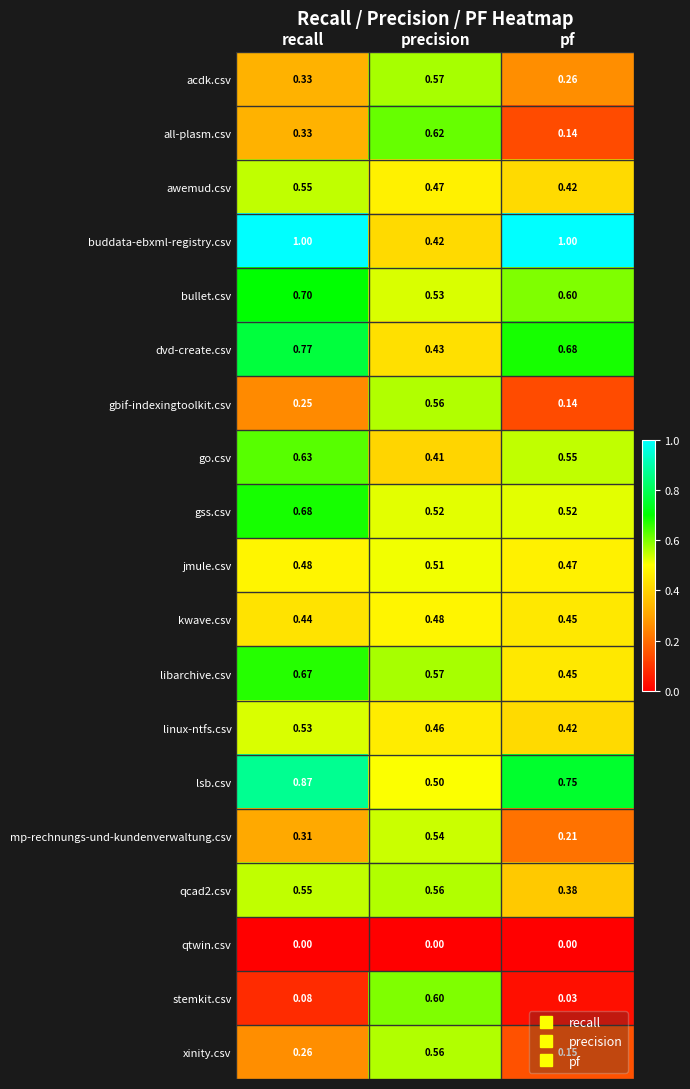

At which label is bullet.csv closest to 0?

precision